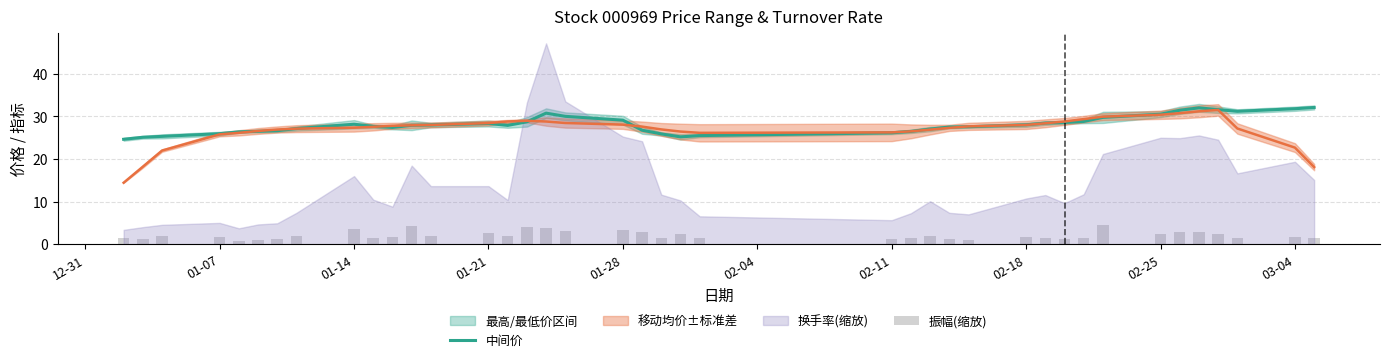

Does the chart contain stacked bars?

No